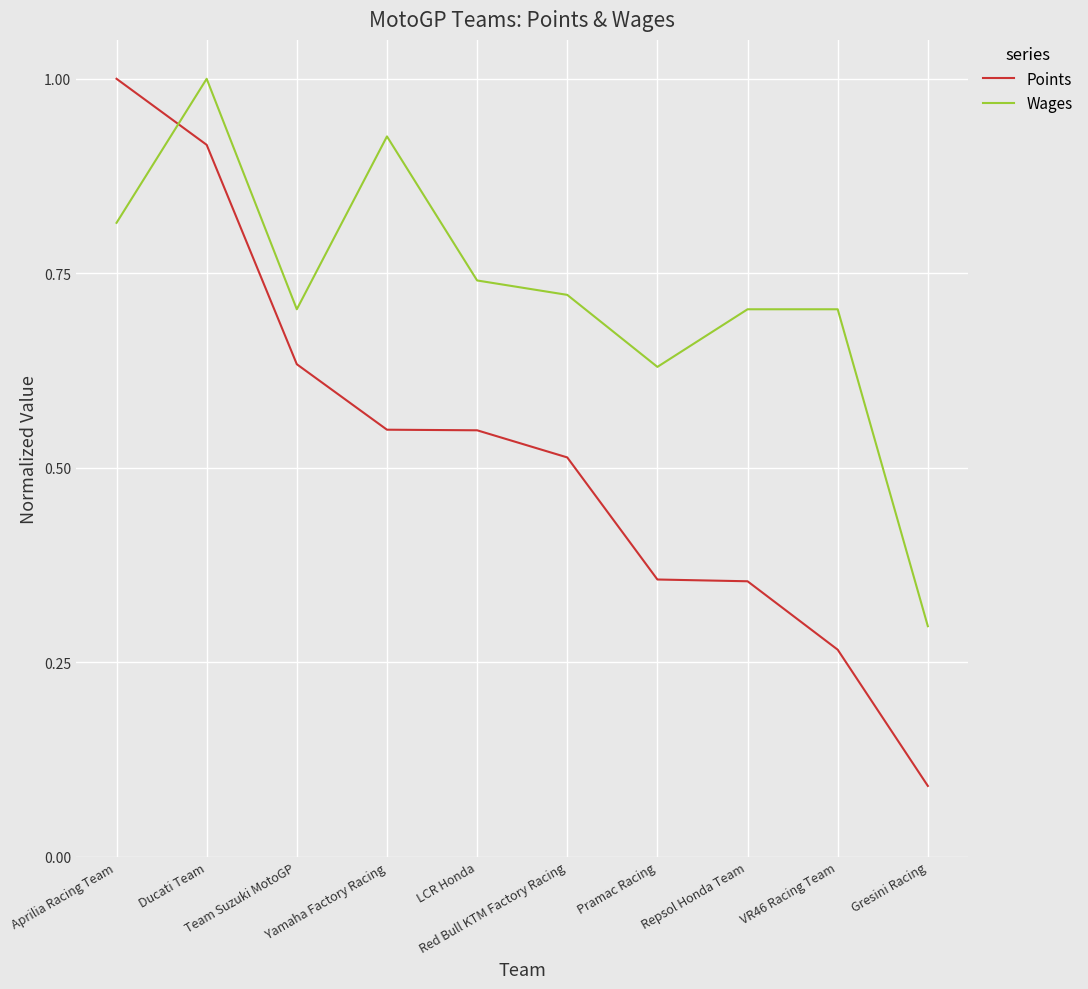

Rank the series by their average value, from highest to lowest.

Wages, Points